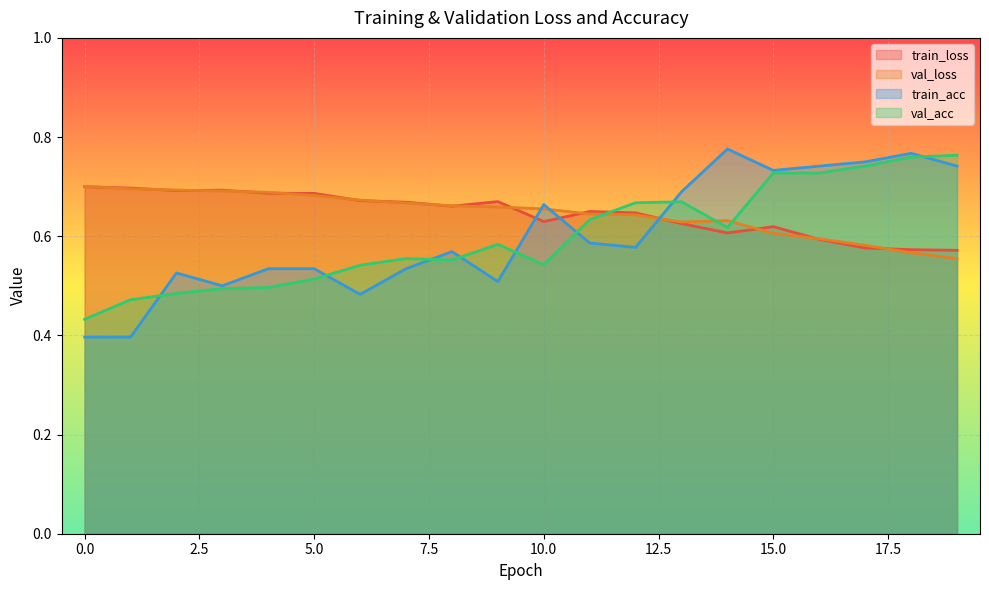

Is the value of val_acc at 10 greater than the value of val_loss at 11?

No